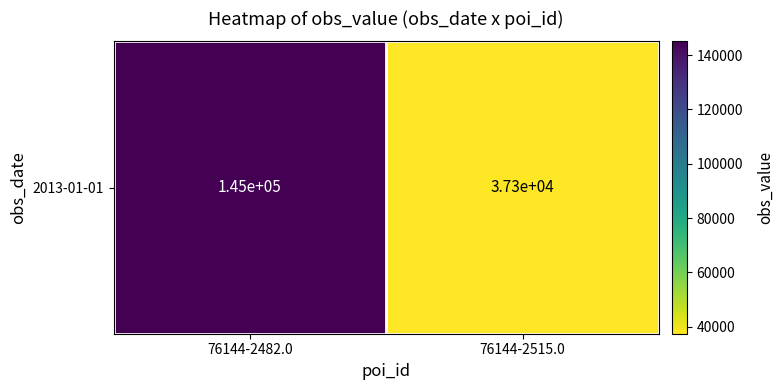

Rank the categories by value from highest to lowest.

76144-2482.0, 76144-2515.0